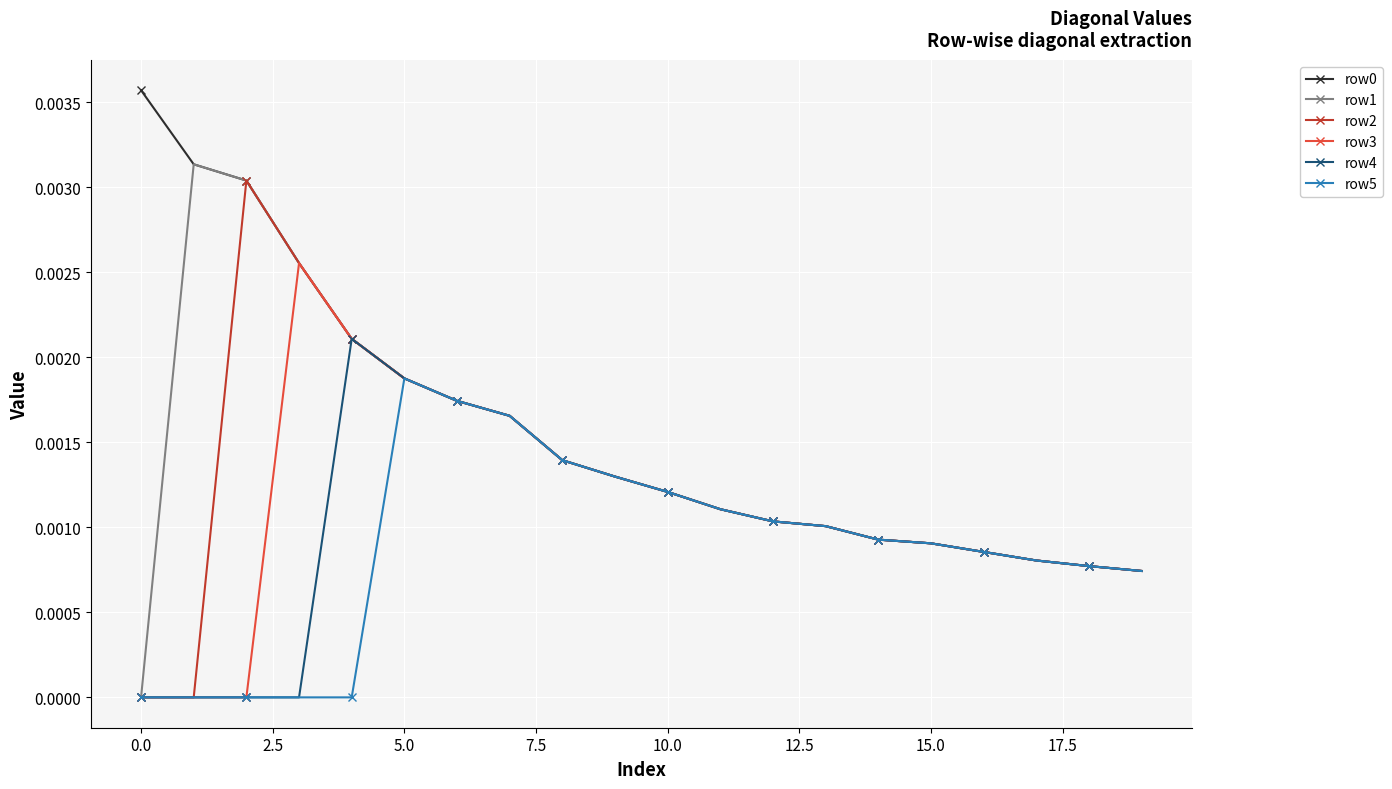

True or false: row4 has more than 0 interior local peaks.

True